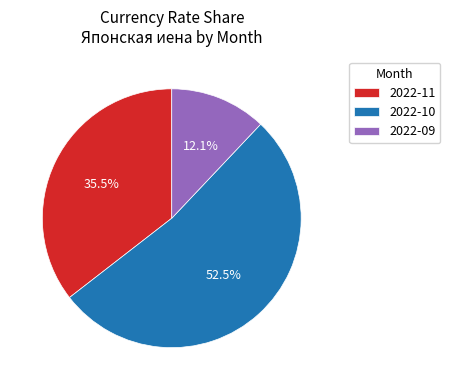

How many slices are in this pie chart?

3